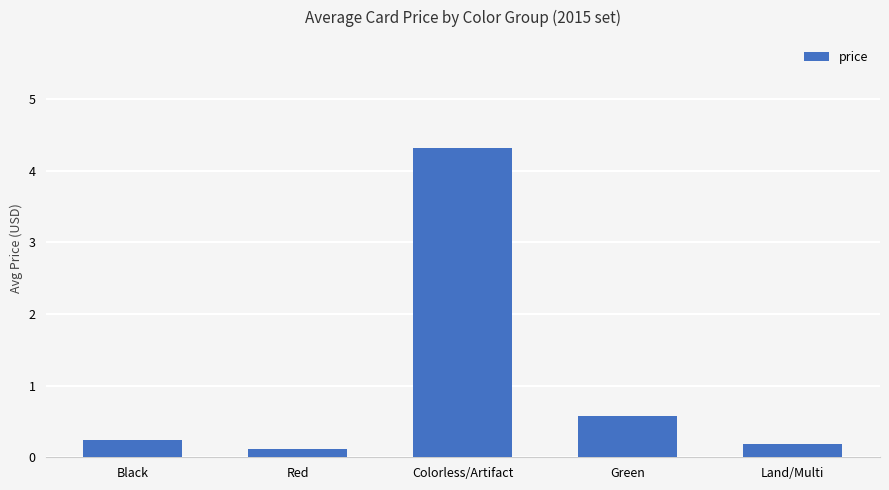

The value at Black is 0.2. True or false?

True